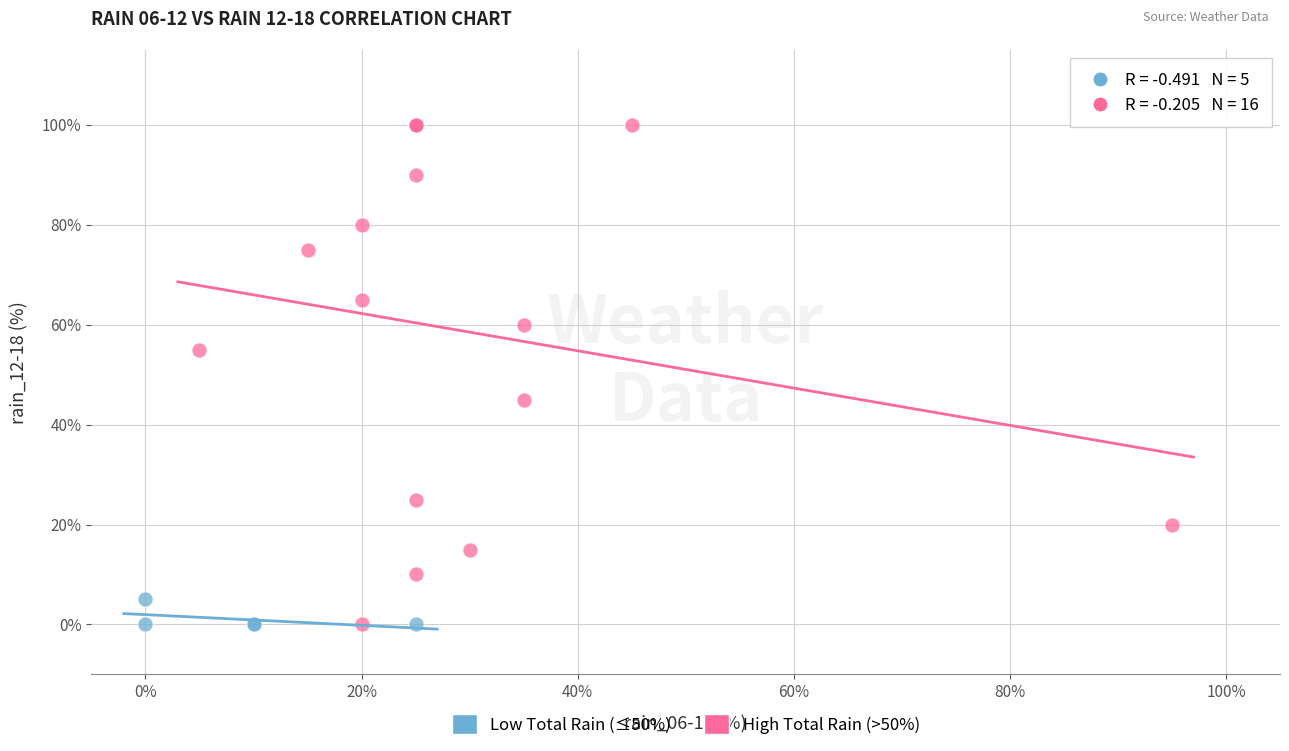

What are all the series names shown in the legend?

Low Total Rain (≤50%), High Total Rain (>50%)